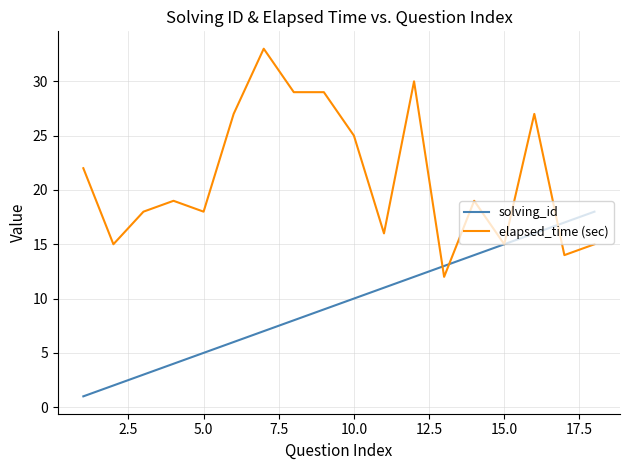

What is the difference between the maximum and minimum values in the solving_id series?

17